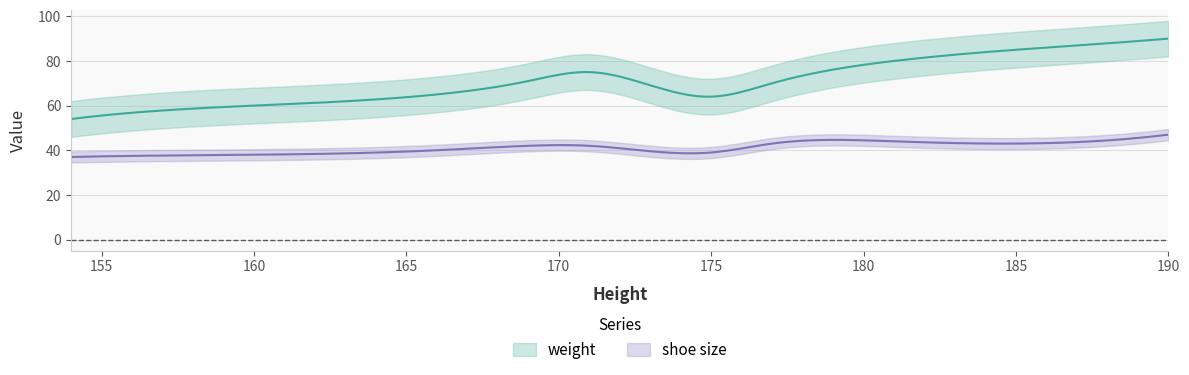

Between 190 and 160, which is larger?

190